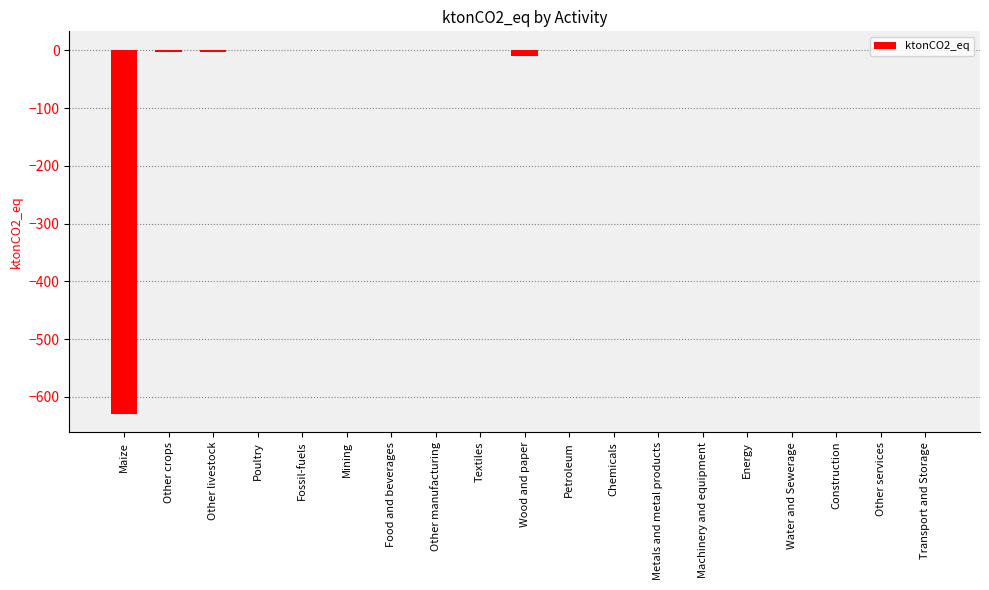

What is the difference between the values at Other services and Chemicals?

1.6